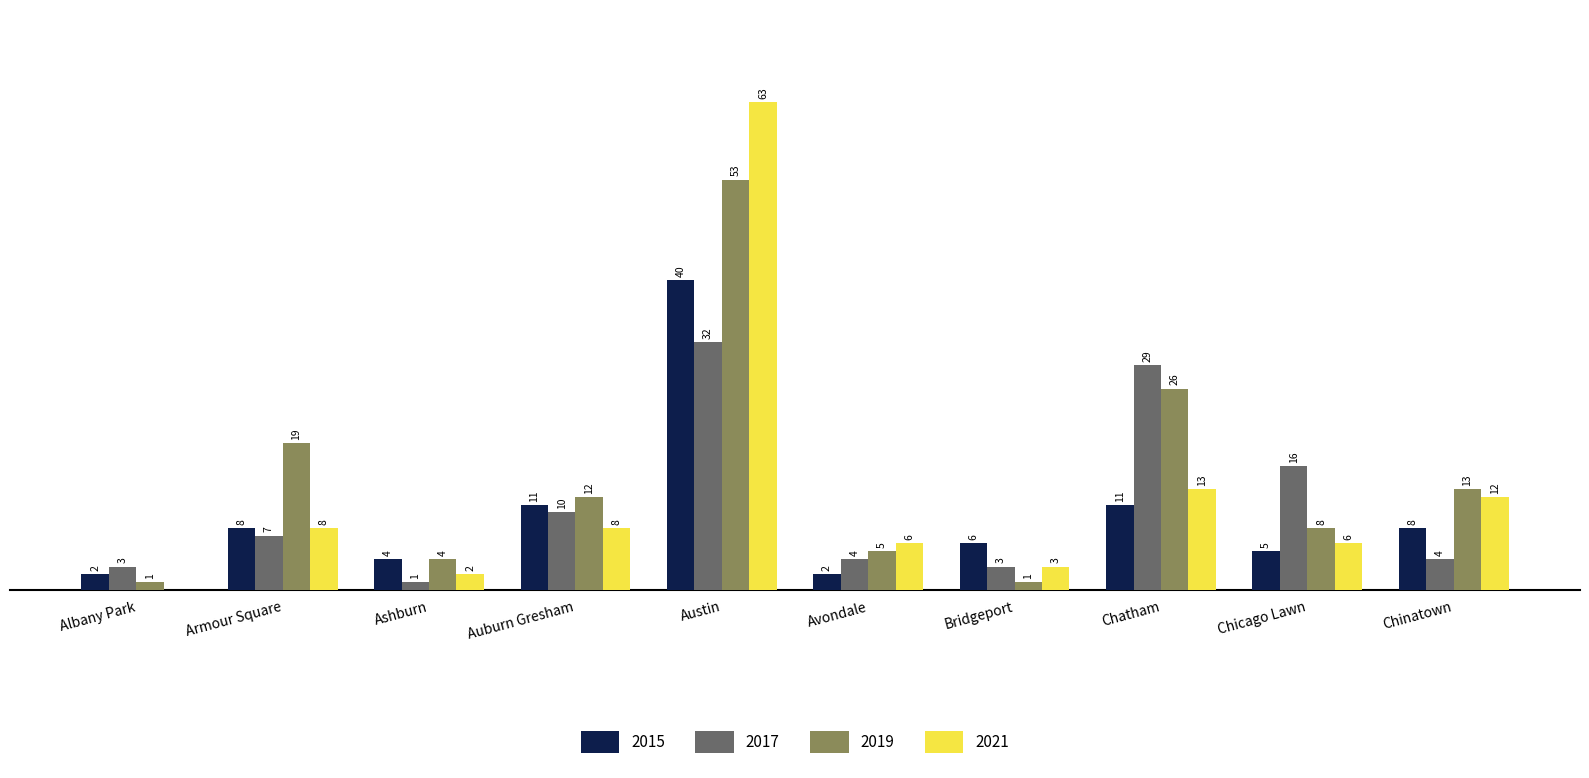

At which category is the sum across all series the highest?

Austin